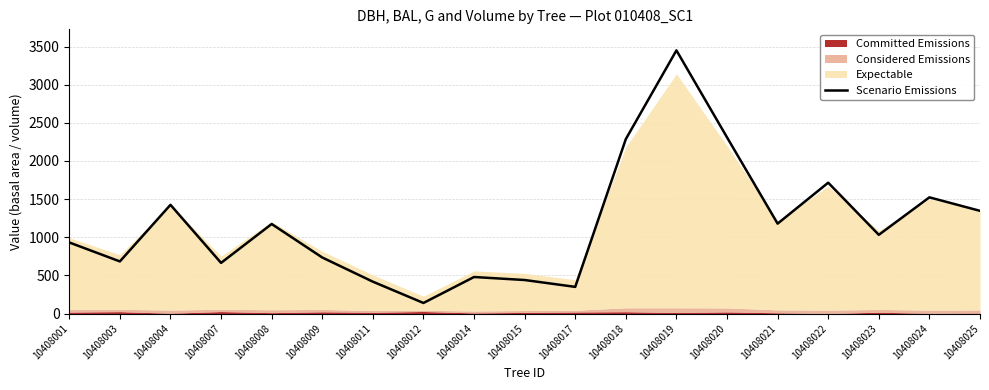

List the labels in order of value, largest first.

10408019, 10408020, 10408018, 10408022, 10408024, 10408004, 10408025, 10408021, 10408008, 10408023, 10408001, 10408009, 10408003, 10408007, 10408014, 10408015, 10408011, 10408017, 10408012